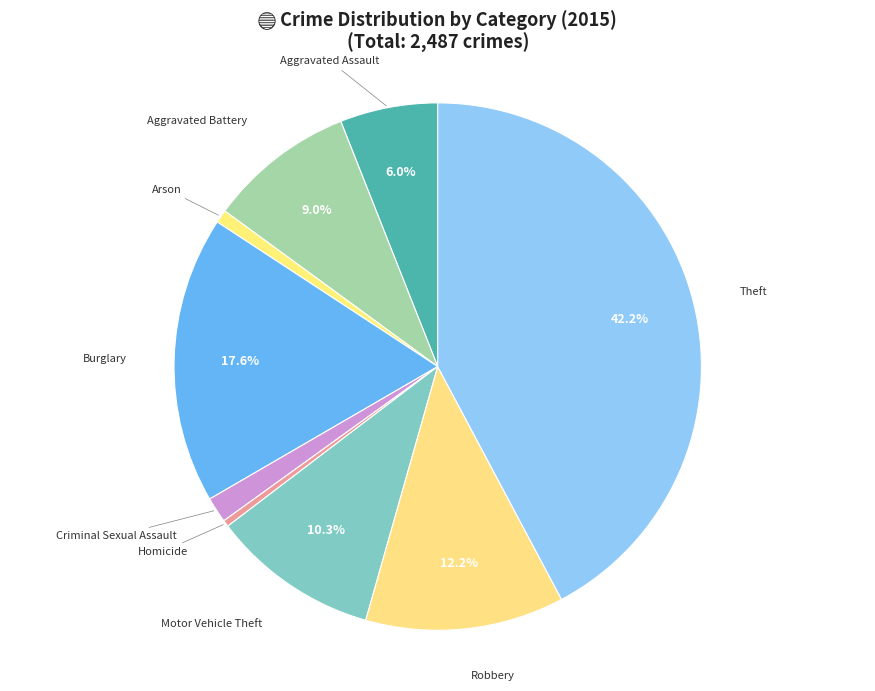

Count the number of slices in the pie.

9